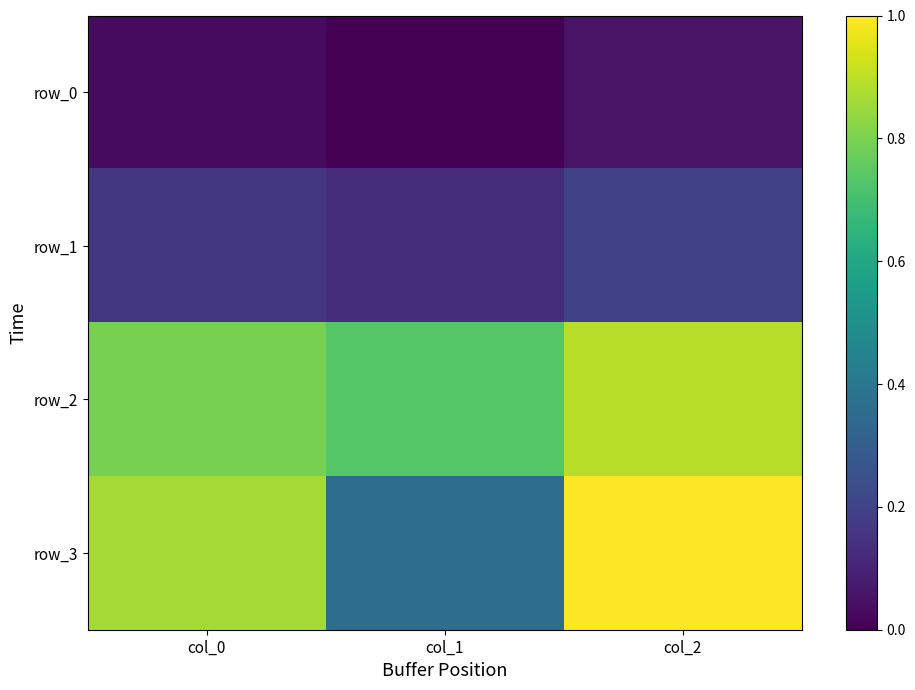

Which series has the largest total across all categories?

row_2